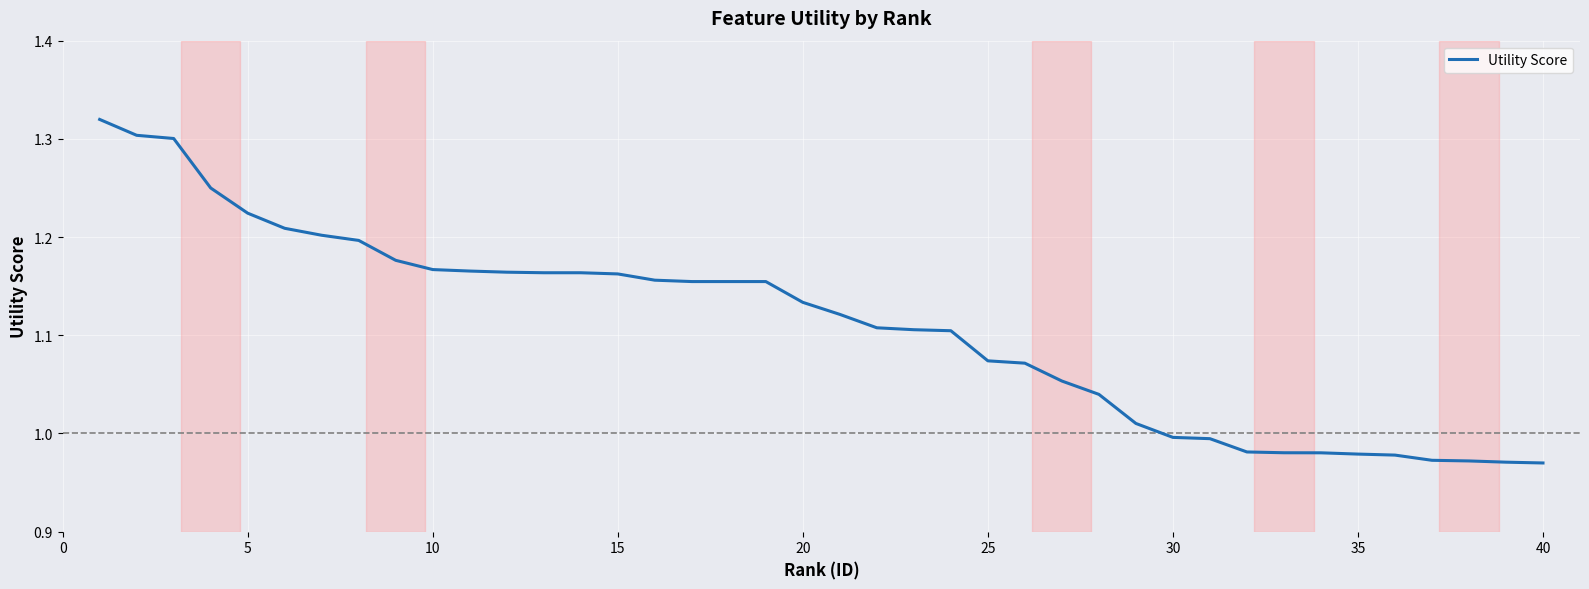

What is the average value?

1.1